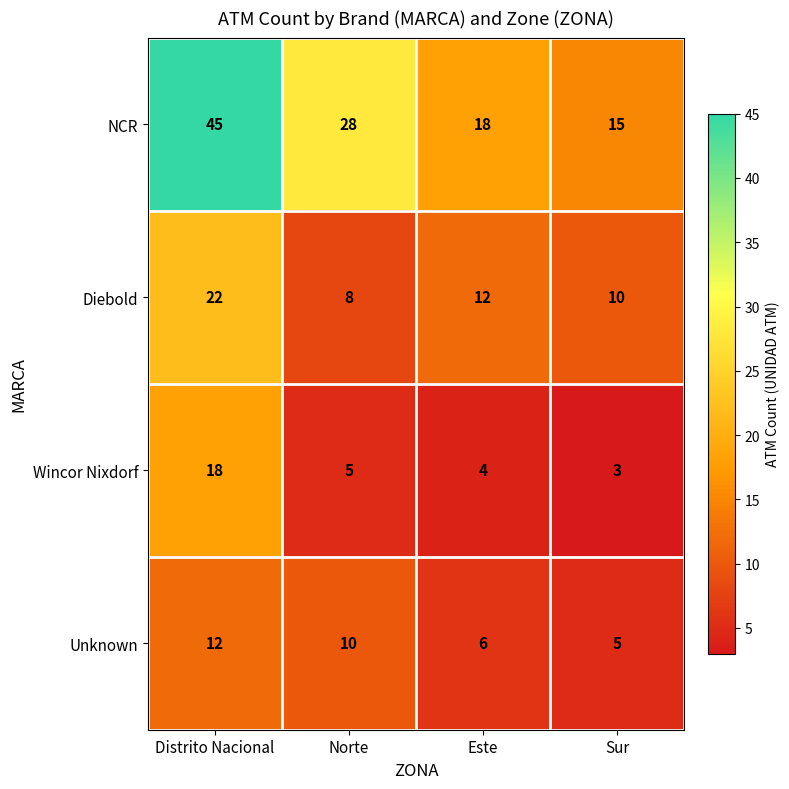

What is the difference between the maximum and minimum values in the NCR series?

30